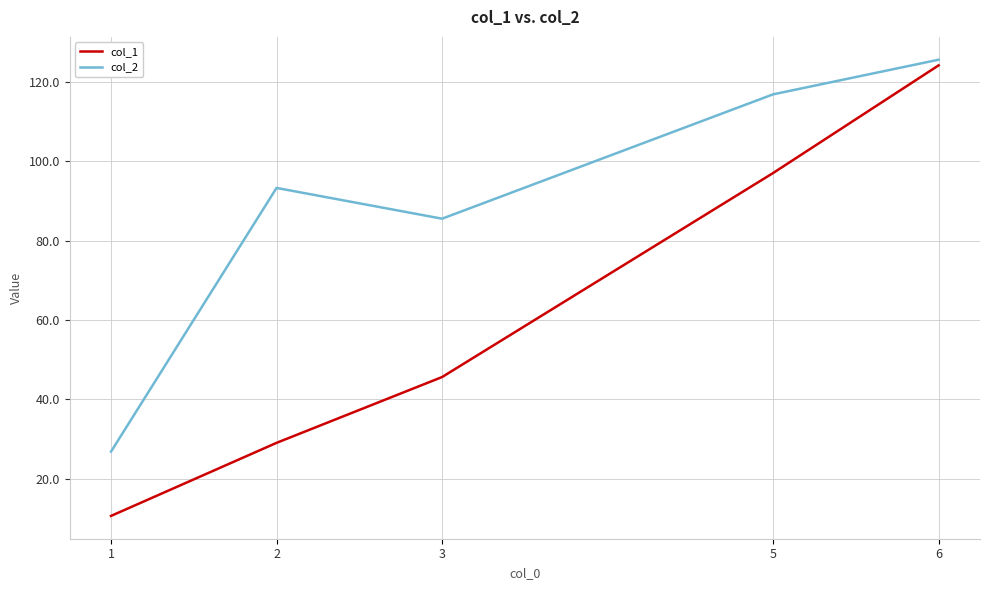

What is the average value of the col_2 series?

89.7